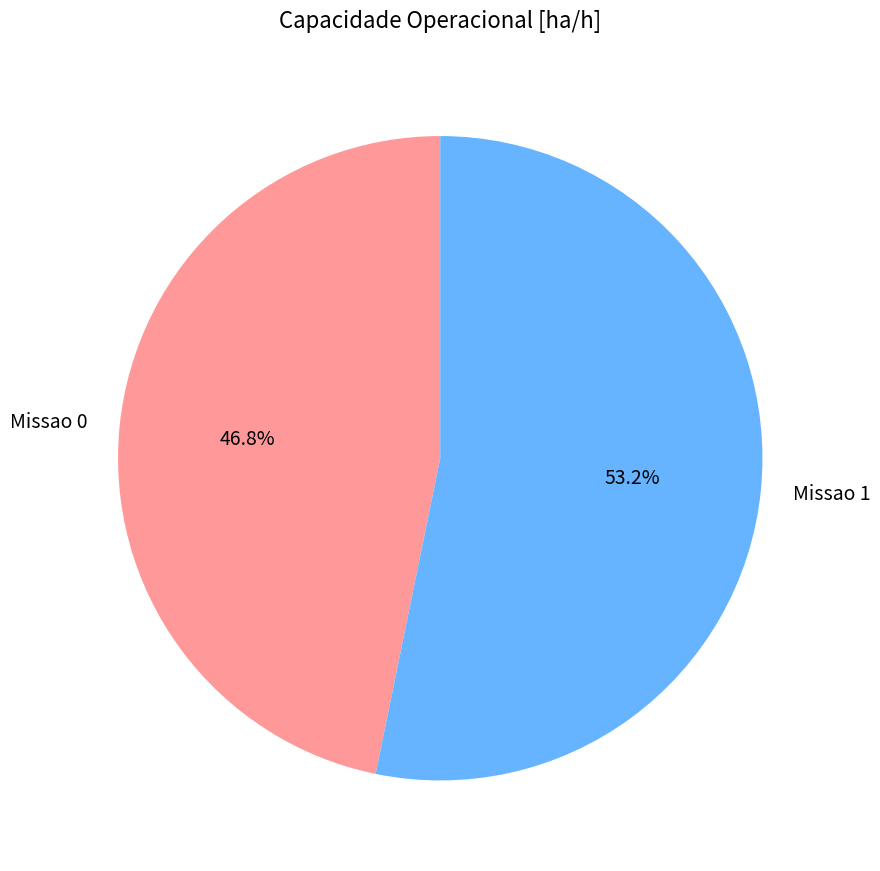

What is the ratio of the value at Missao 1 to the value at Missao 0?

1.1